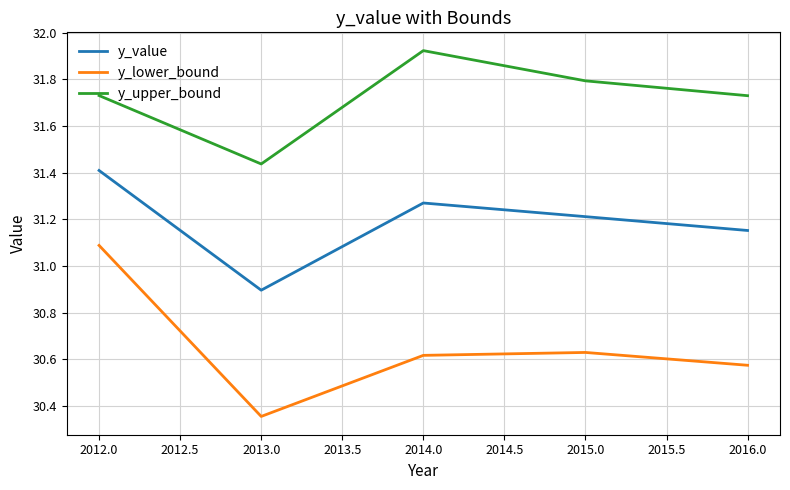

What is the sum of all y_value values?

155.9